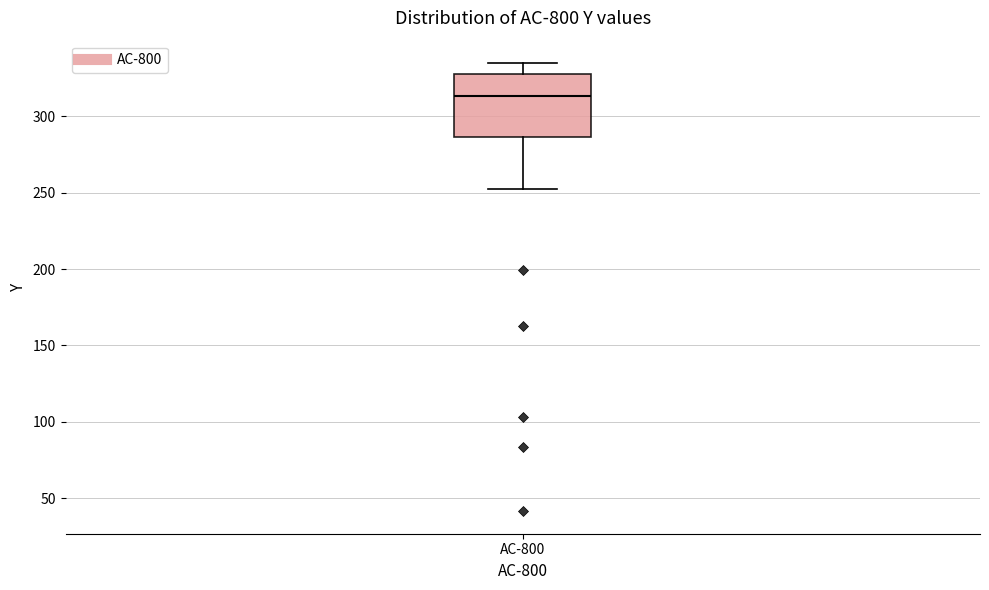

Read this box plot against the y-axis: the position of the median line, the range covered by the box, and the ends of both whiskers. The values are not printed on the chart, so give them approximately, as read against the axis.

median 315, box 285 to 330, whiskers 250 to 335